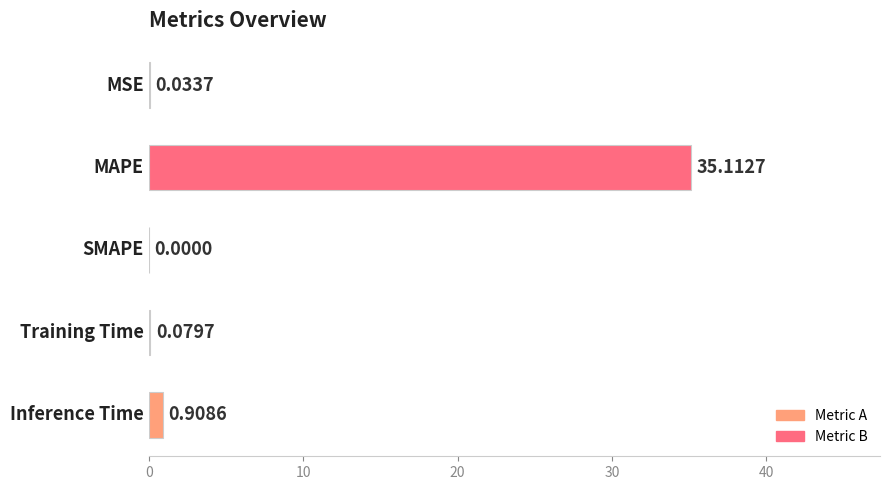

Are the bars grouped side by side (vs. stacked)?

No